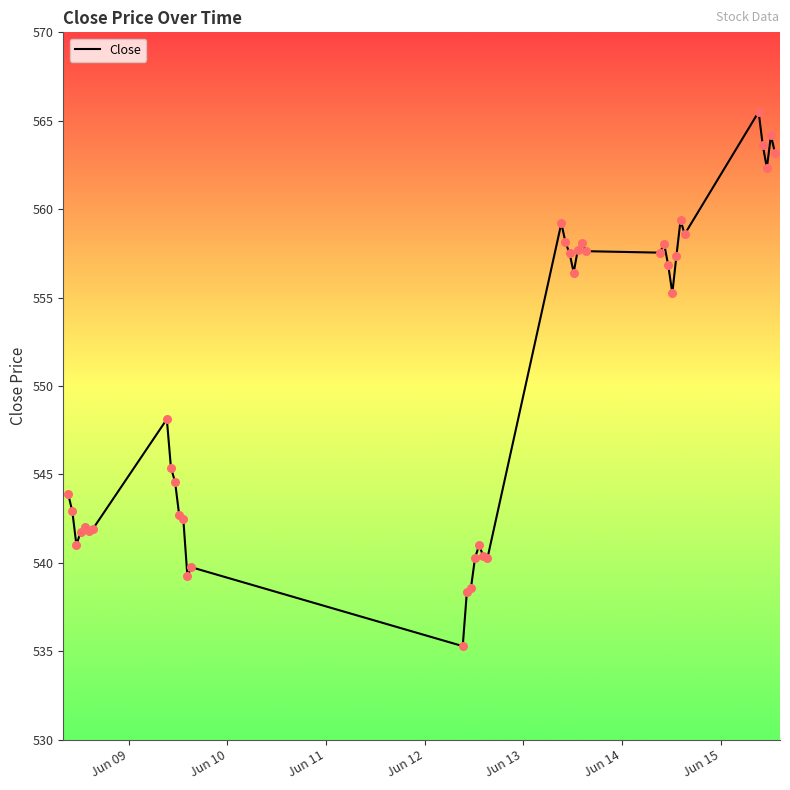

What is the smallest value displayed?

535.3